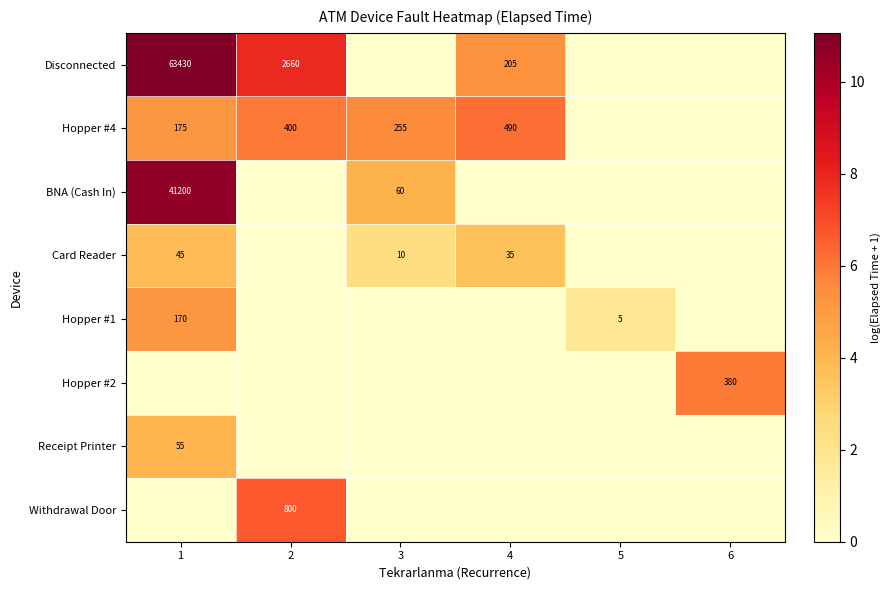

How many data points does each series have?

6